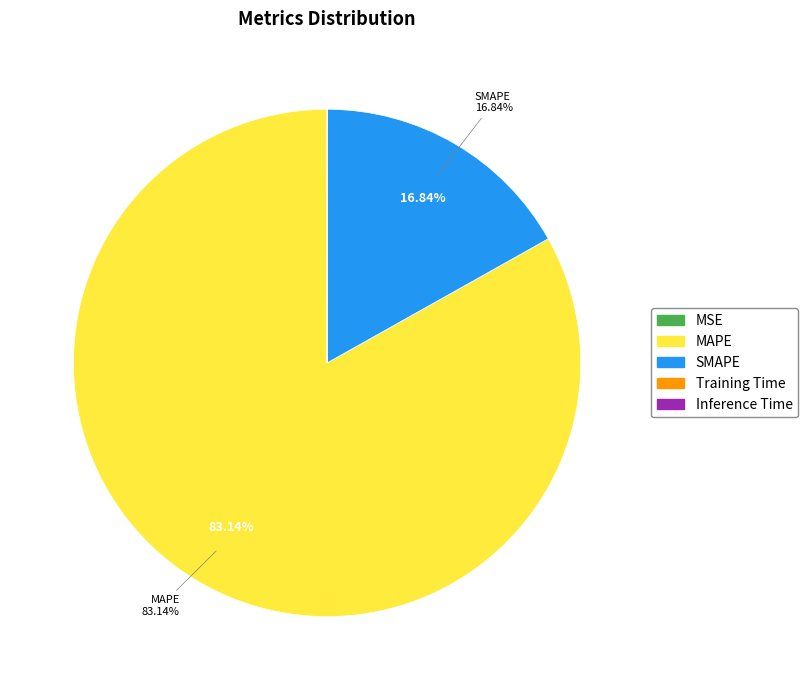

The MAPE slice represents 89% of the pie. True or false?

False